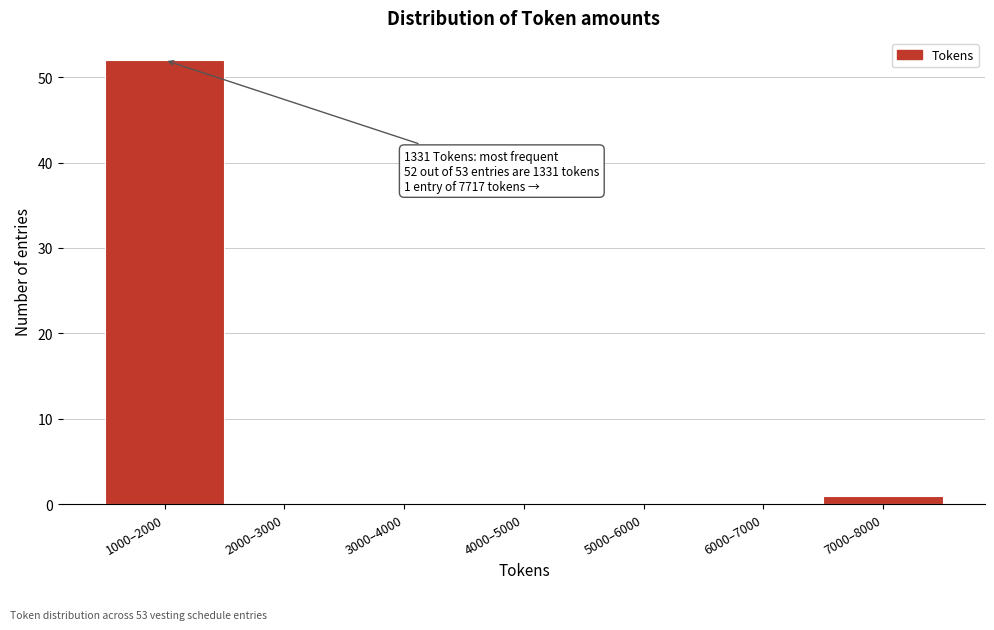

Reading right to left, what are all the values shown in this chart?

7000–8000=1	6000–7000=0	5000–6000=0	4000–5000=0	3000–4000=0	2000–3000=0	1000–2000=52